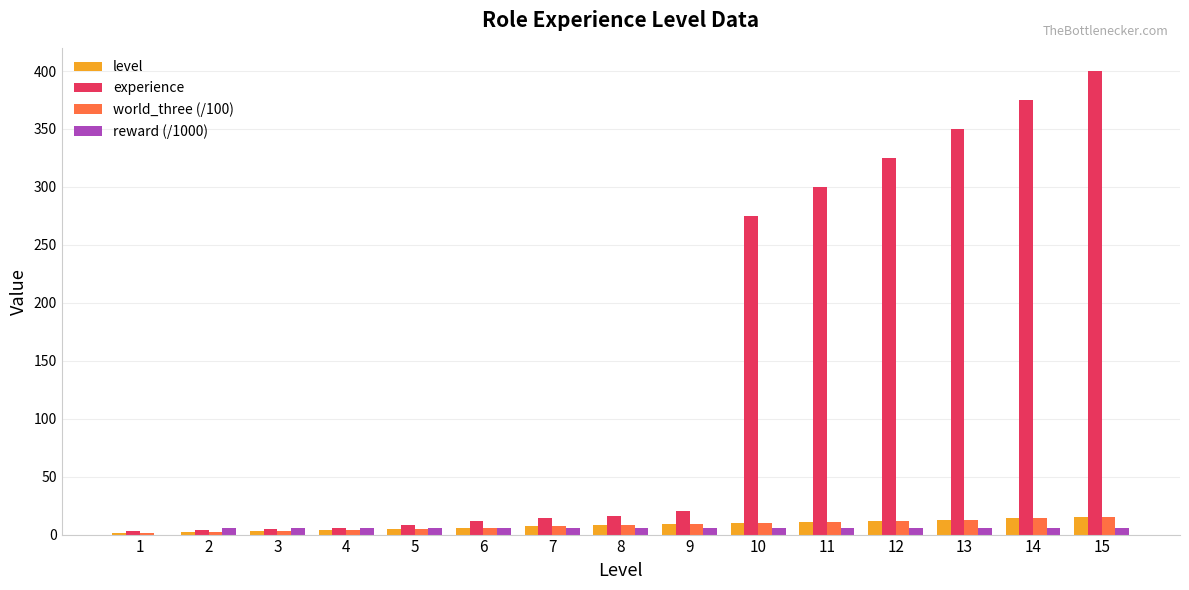

Does the chart contain stacked bars?

No